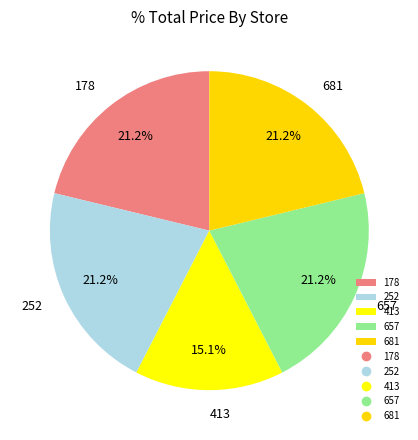

What is the ratio of the value at 413 to the value at 681?

0.7